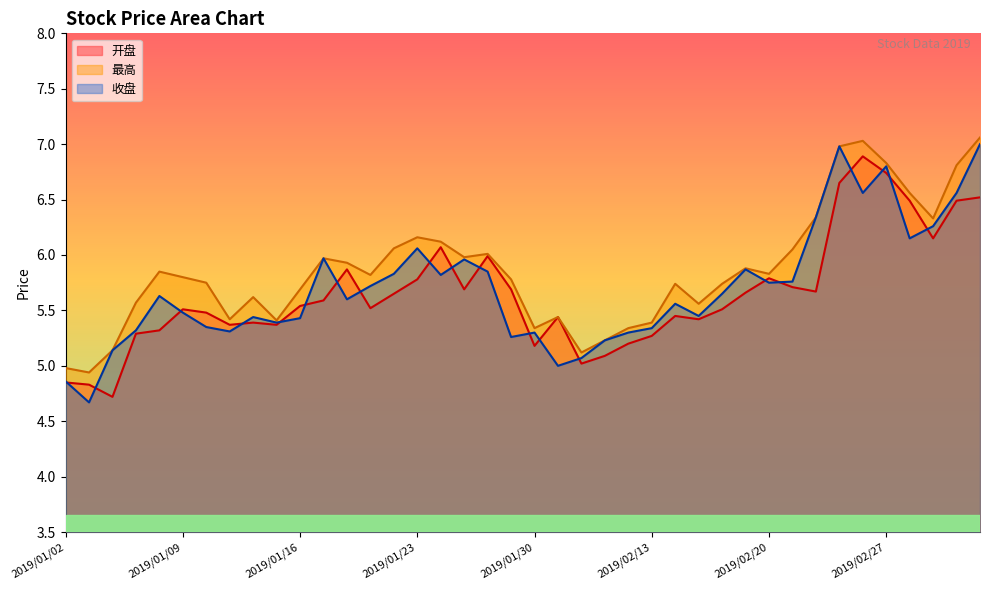

What is the difference between the maximum and second lowest values in the 开盘 series?

2.1